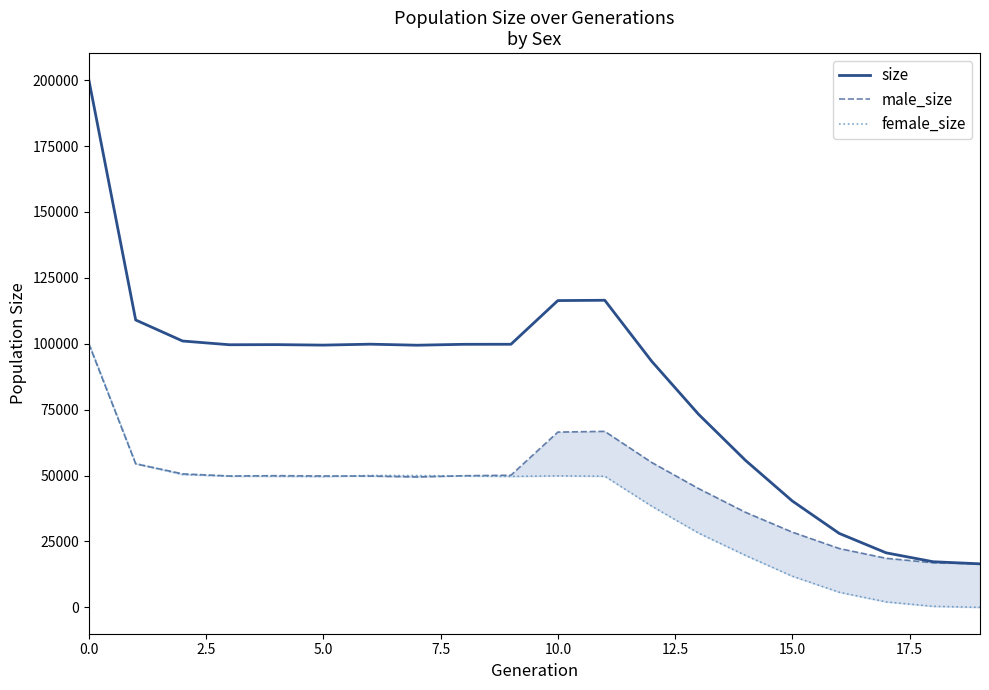

What is the highest value of the size series?

200228